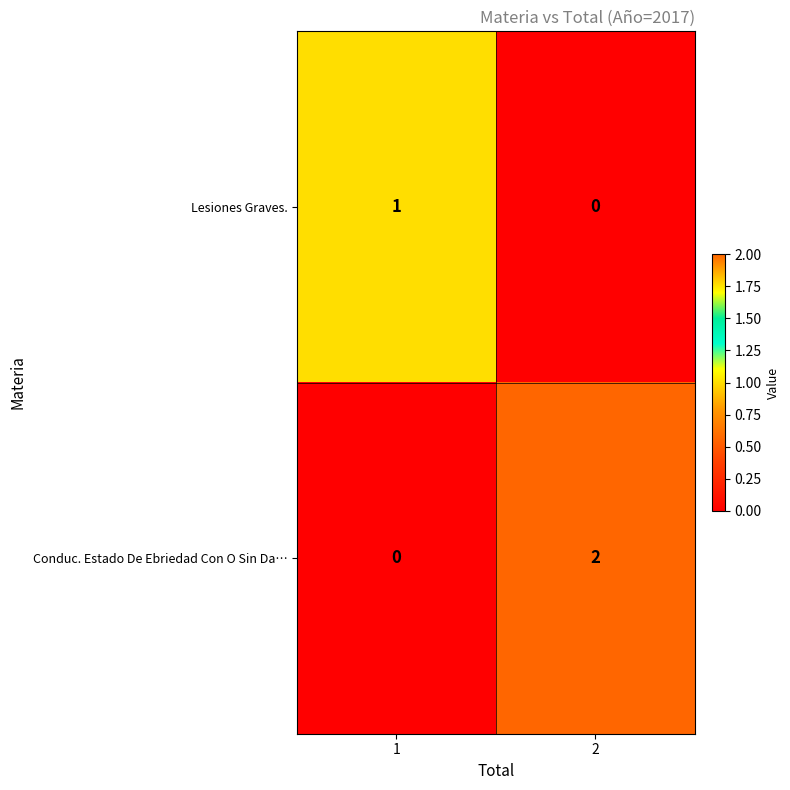

Is it true that Conduc. Estado De Ebriedad Con O Sin Da… equals 1 at 2?

False